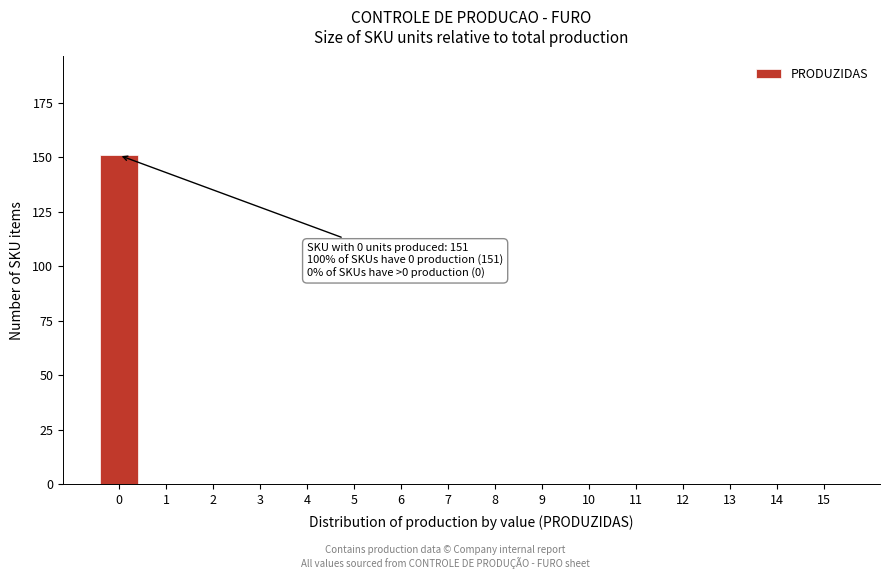

Reading left to right, list all the values displayed in this chart.

0=151	1=0	2=0	3=0	4=0	5=0	6=0	7=0	8=0	9=0	10=0	11=0	12=0	13=0	14=0	15=0